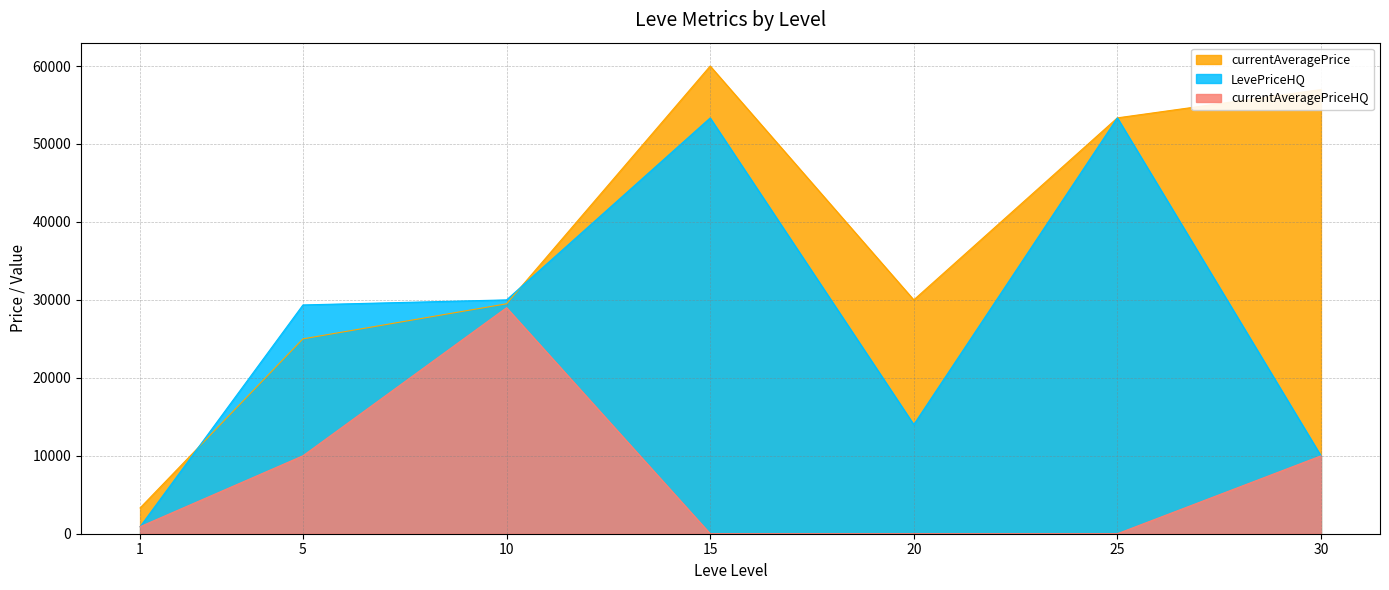

What is the value of the LevePriceHQ point at the 4th from the left?

53340.0